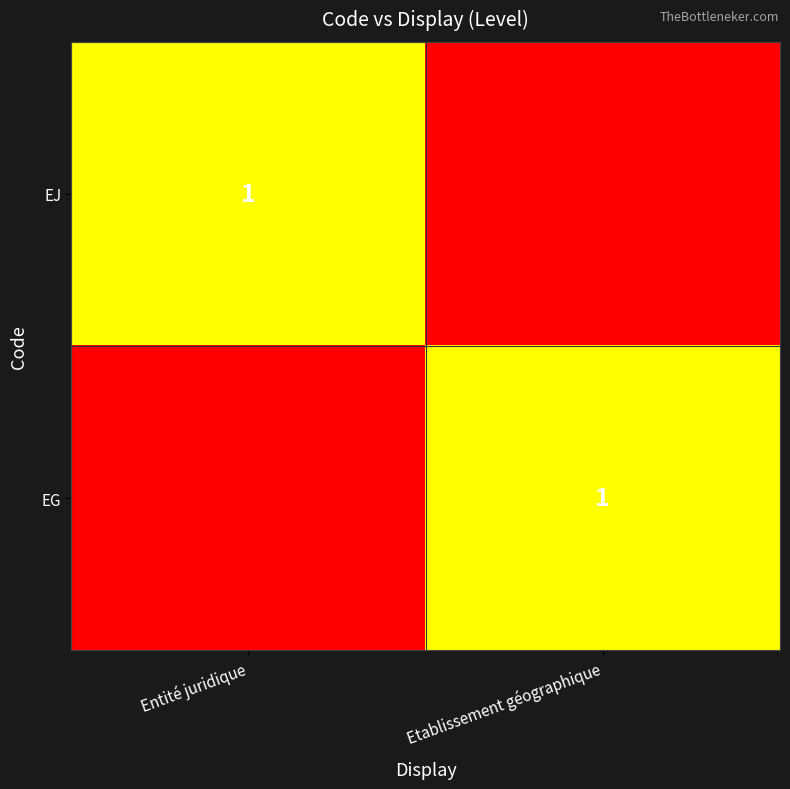

True or false: EJ has a value of 2 at Entité juridique.

False